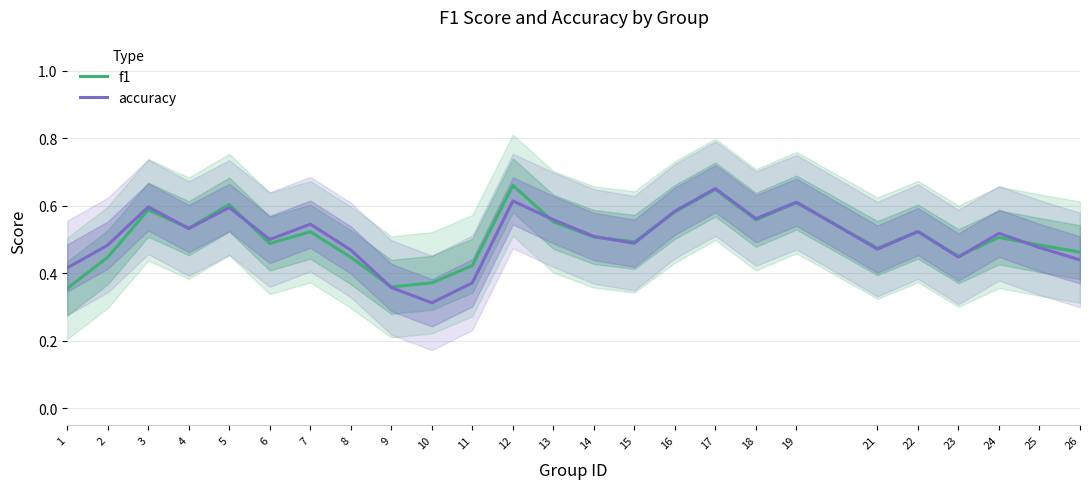

The accuracy series shows 0.5 at 2. True or false?

True